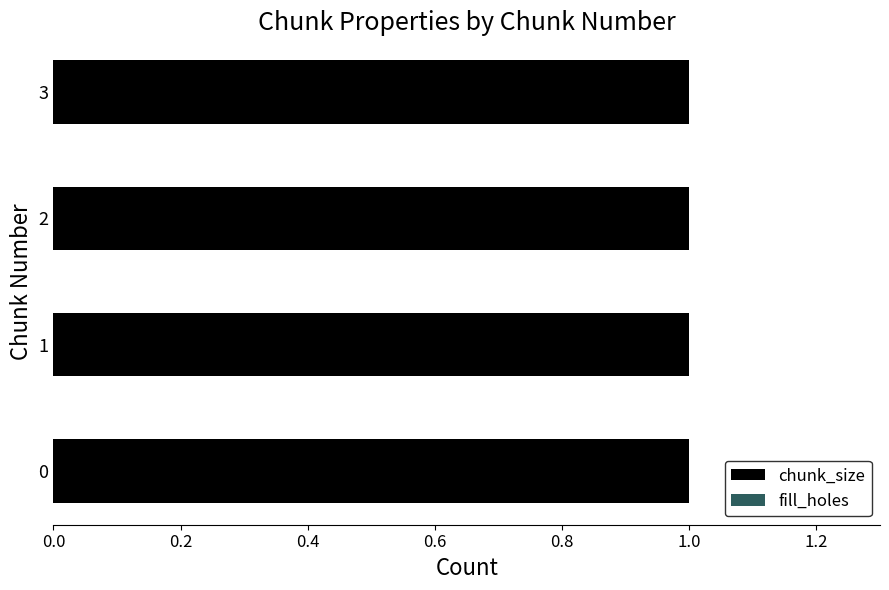

What is the sum of the chunk_size values at 0 and 1?

2